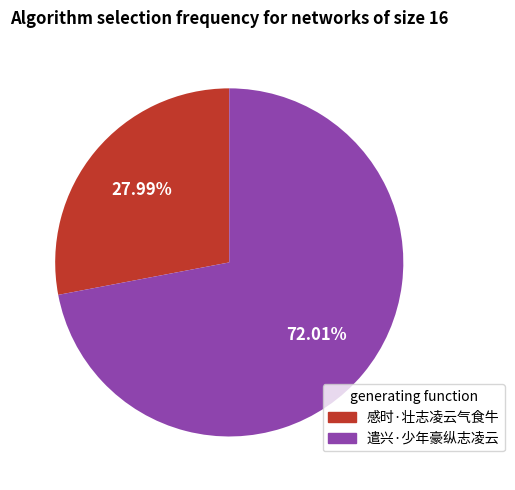

The 遣兴·少年豪纵志凌云 slice represents 81% of the pie. True or false?

False